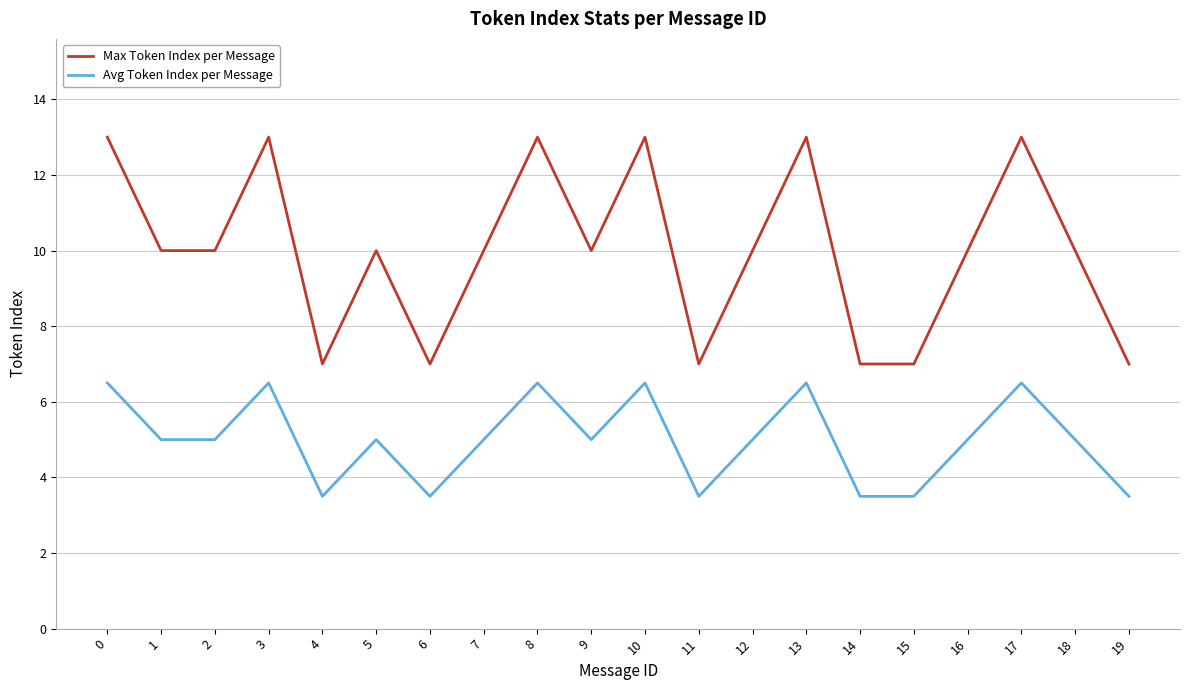

Reading right to left, transcribe all the data shown in this chart.

Max Token Index per Message: 19=7.0	18=10.0	17=13.0	16=10.0	15=7.0	14=7.0	13=13.0	12=10.0	11=7.0	10=13.0	9=10.0	8=13.0	7=10.0	6=7.0	5=10.0	4=7.0	3=13.0	2=10.0	1=10.0	0=13.0
Avg Token Index per Message: 19=3.5	18=5.0	17=6.5	16=5.0	15=3.5	14=3.5	13=6.5	12=5.0	11=3.5	10=6.5	9=5.0	8=6.5	7=5.0	6=3.5	5=5.0	4=3.5	3=6.5	2=5.0	1=5.0	0=6.5